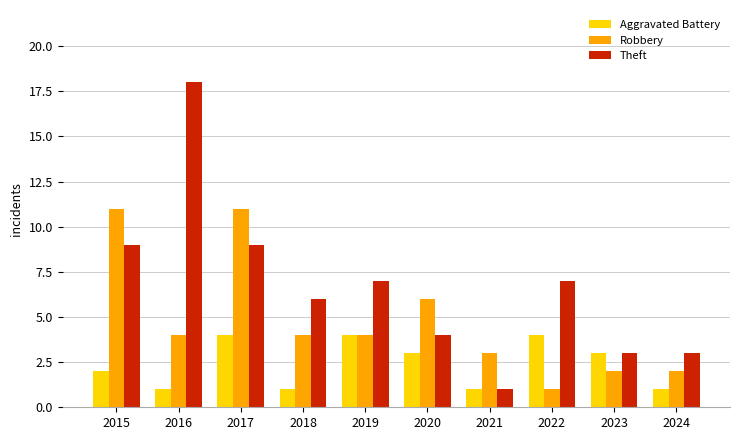

Reading left to right, transcribe all the data shown in this chart.

Aggravated Battery: 2015=2	2016=1	2017=4	2018=1	2019=4	2020=3	2021=1	2022=4	2023=3	2024=1
Robbery: 2015=11	2016=4	2017=11	2018=4	2019=4	2020=6	2021=3	2022=1	2023=2	2024=2
Theft: 2015=9	2016=18	2017=9	2018=6	2019=7	2020=4	2021=1	2022=7	2023=3	2024=3